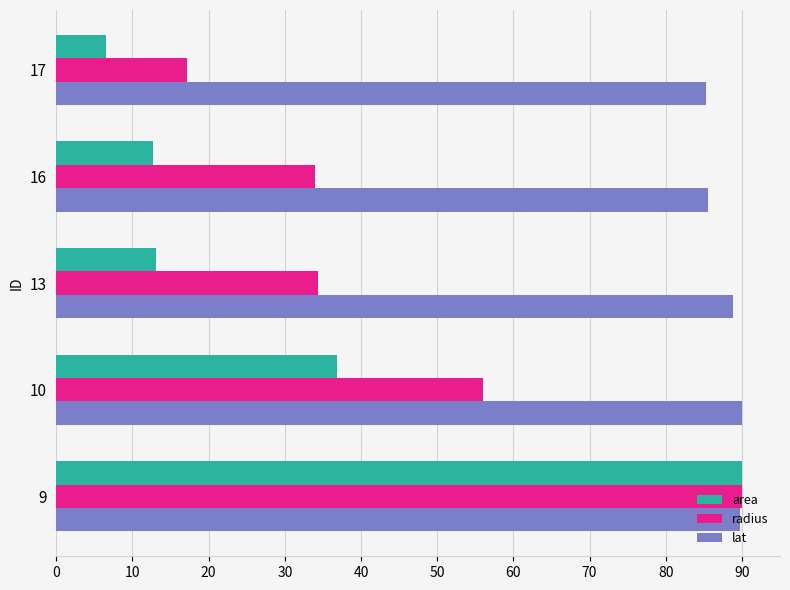

How many distinct data groups are displayed?

3